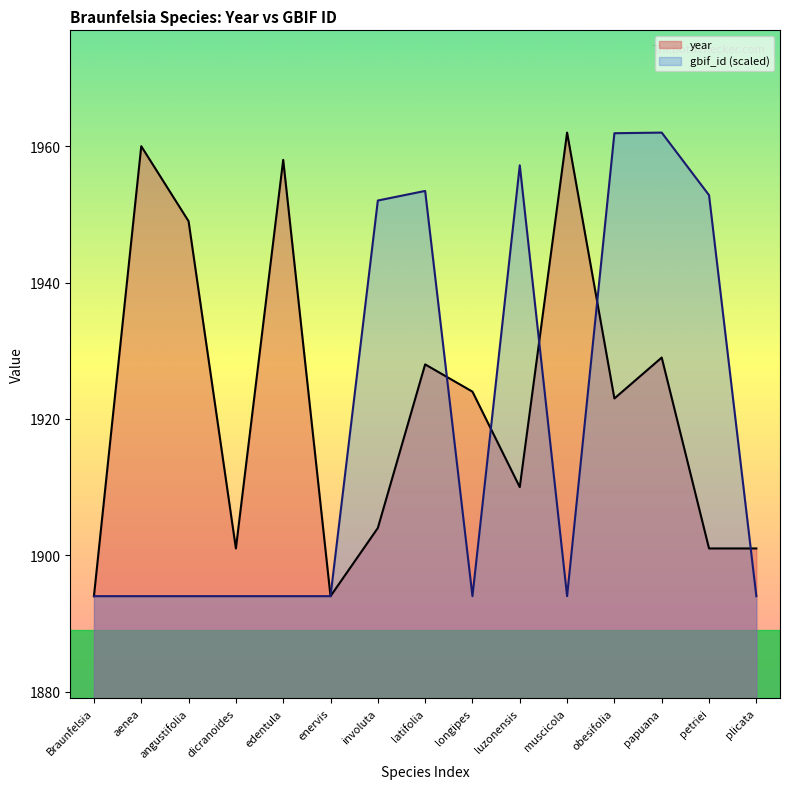

The gbif_id_scaled series shows 1894.0 at longipes. True or false?

True